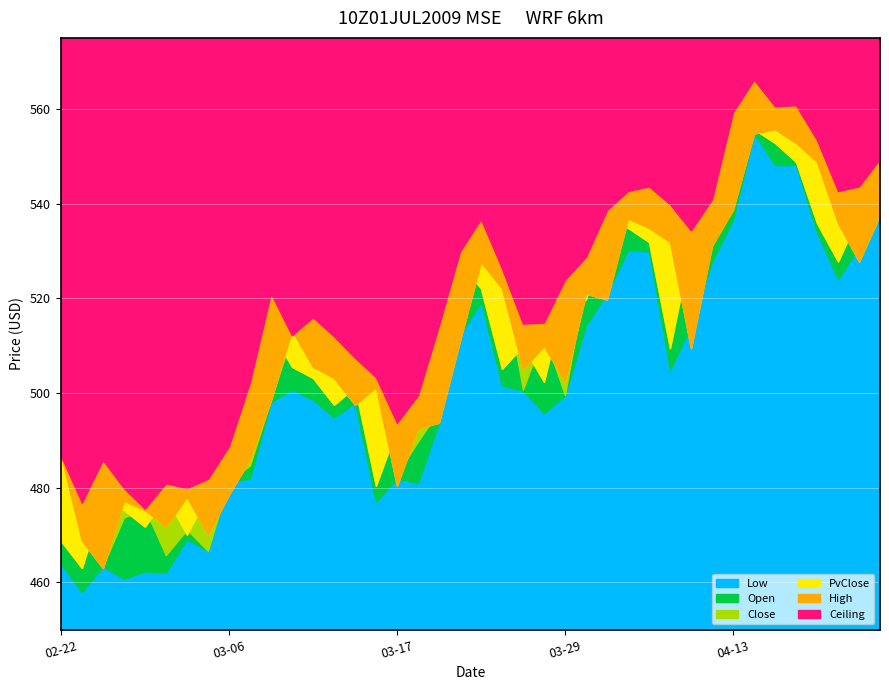

Between 2023-03-13 and 2023-03-28, which series saw the biggest shift?

Open